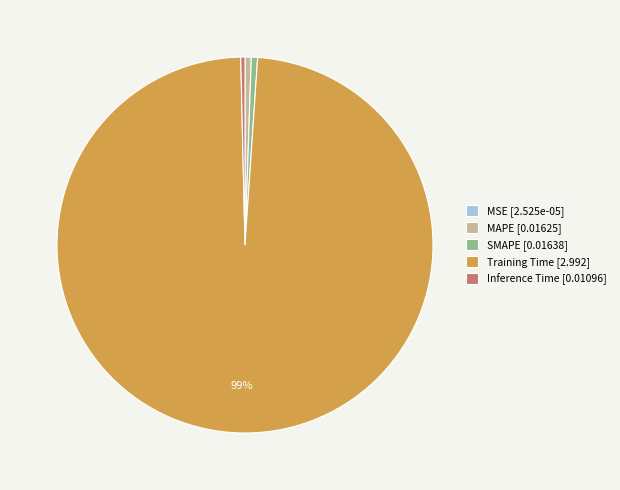

What is the largest slice in the pie chart?

Training Time